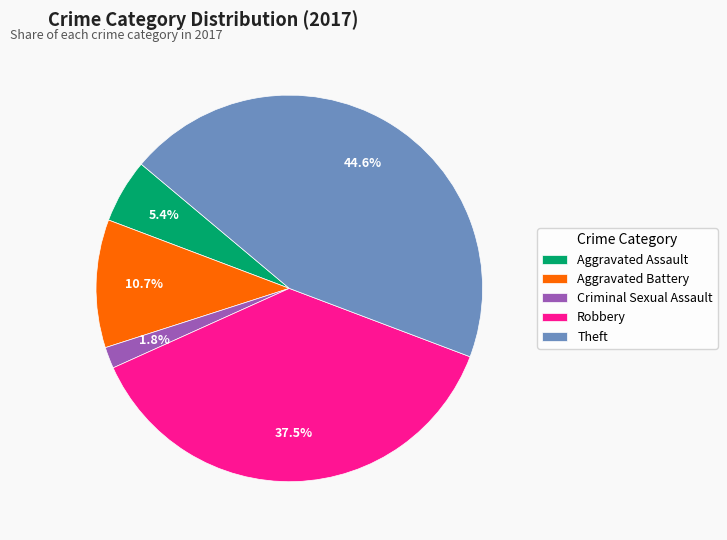

What is the largest slice in the pie chart?

Theft